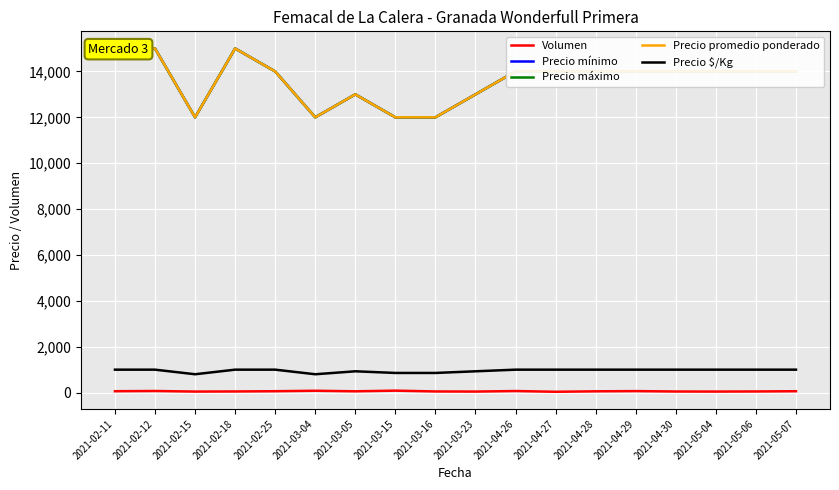

The Precio promedio ponderado series shows 17572 at 2021-03-04. True or false?

False